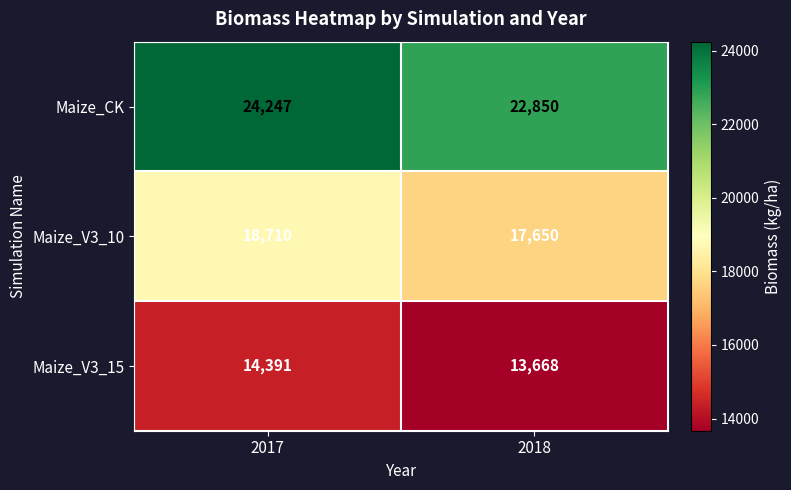

Read the Maize_CK value at 2017, to the nearest 10.

24250